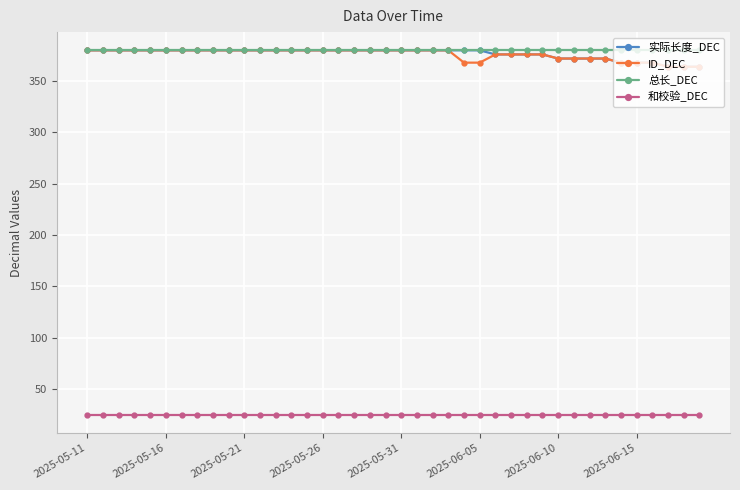

Which series has the largest total across all categories?

总长_DEC